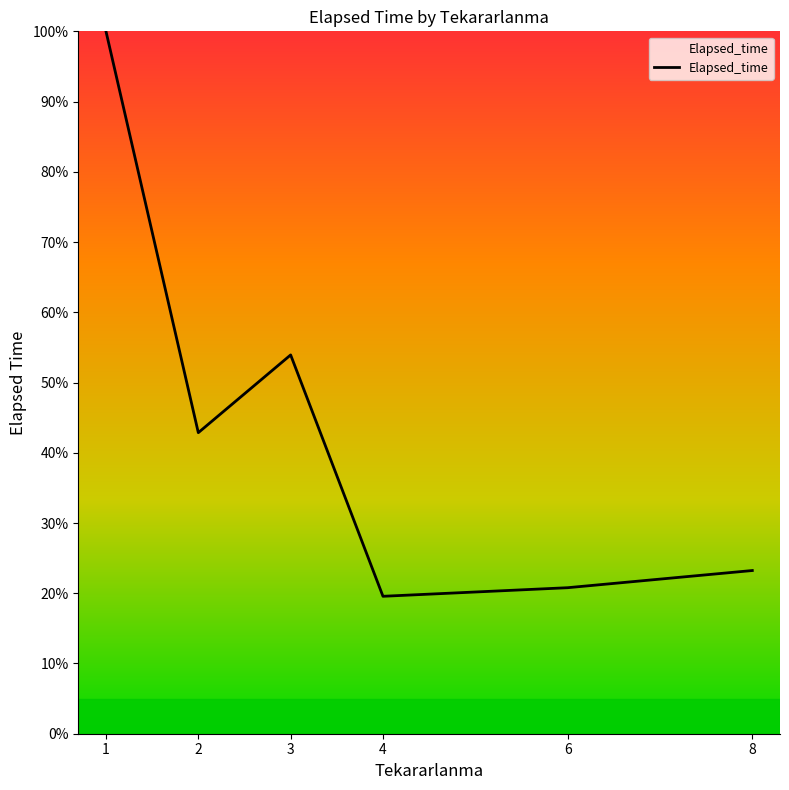

What is the average value?

43.4